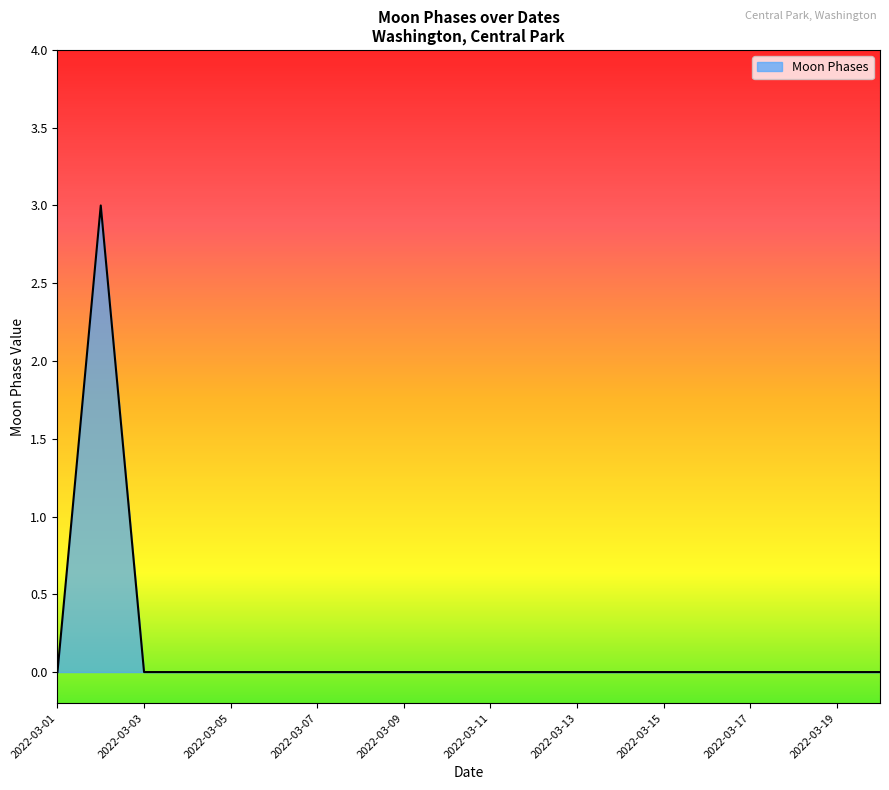

Reading left to right, extract all data points from this chart.

0	3	0	0	0	0	0	0	0	0	0	0	0	0	0	0	0	0	0	0